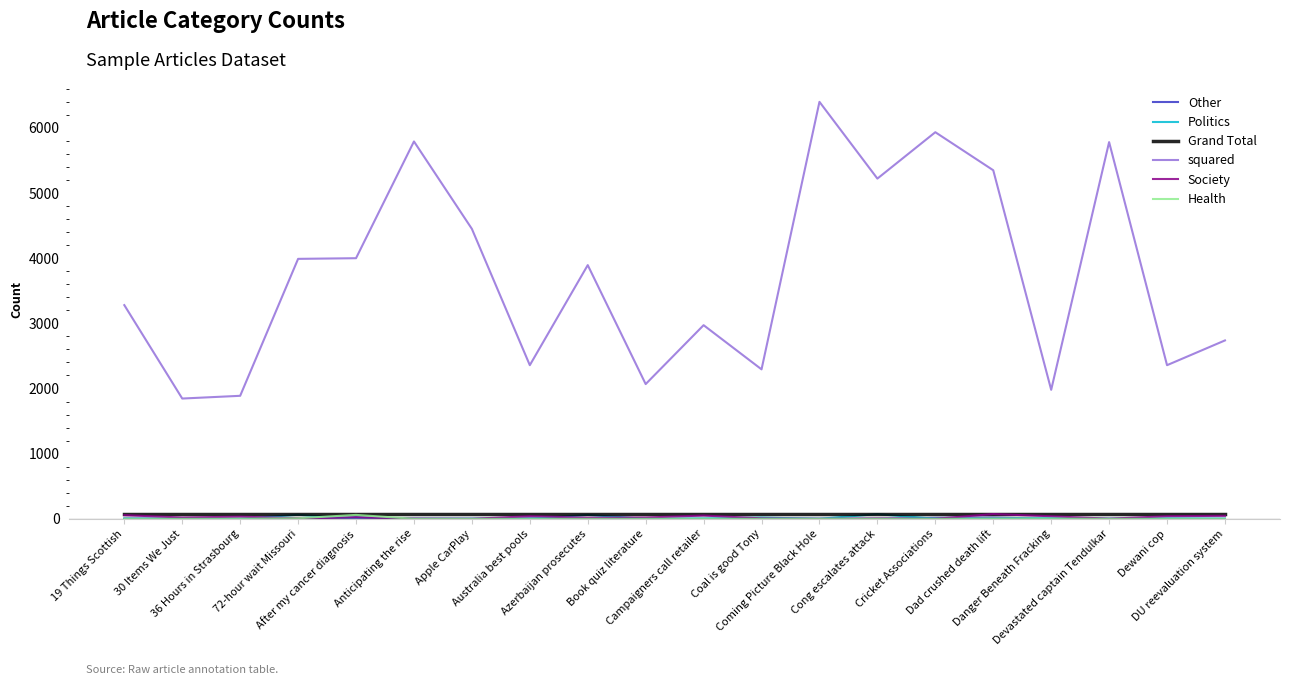

What value does the squared series have at 72-hour wait Missouri, to the nearest 100?

4000